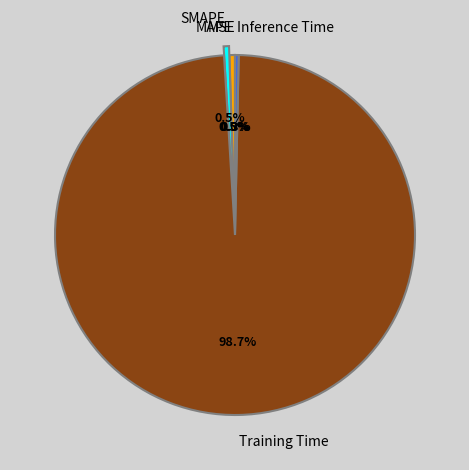

Which slice is the largest?

Training Time